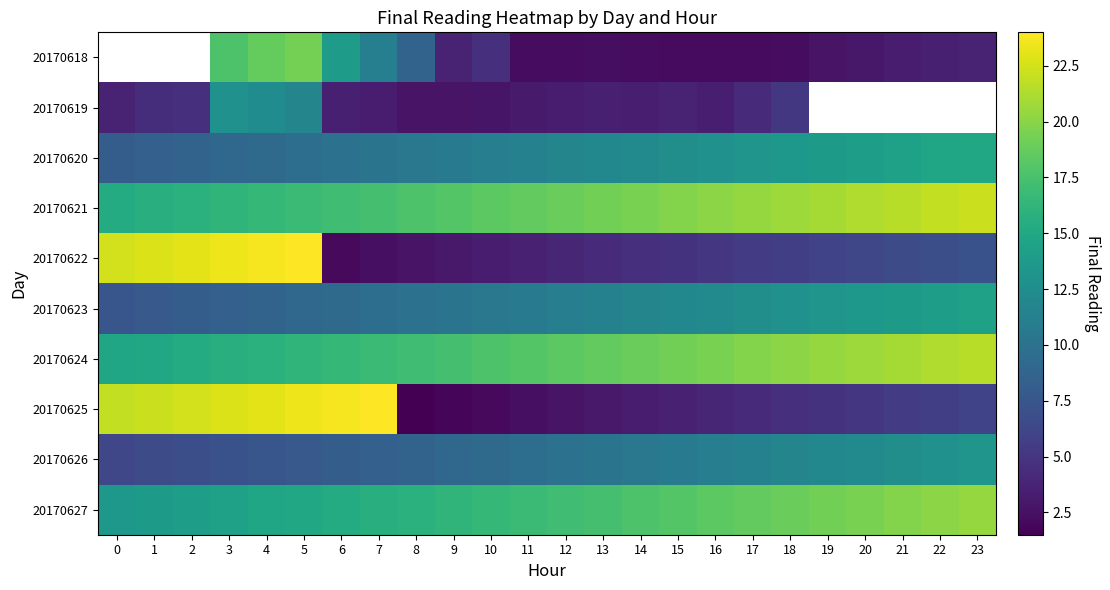

Between 5 and 20, which series saw the biggest shift?

20170625